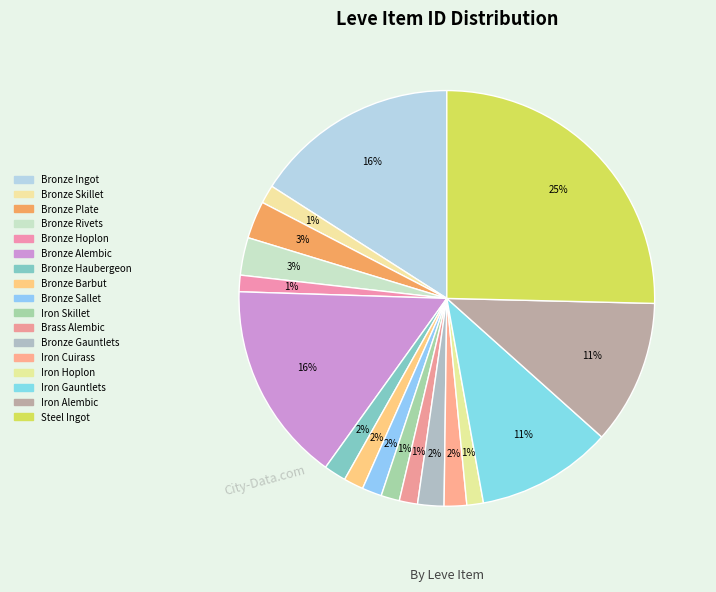

How many segments does this pie chart have?

17